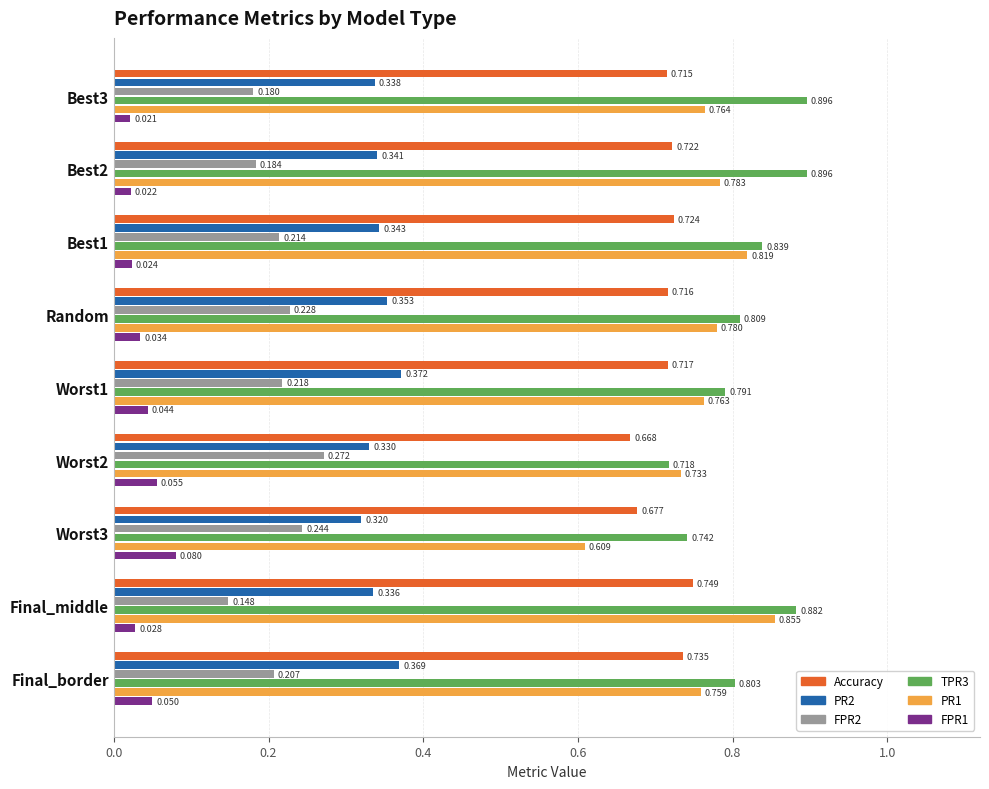

Which series has the largest total across all categories?

TPR3